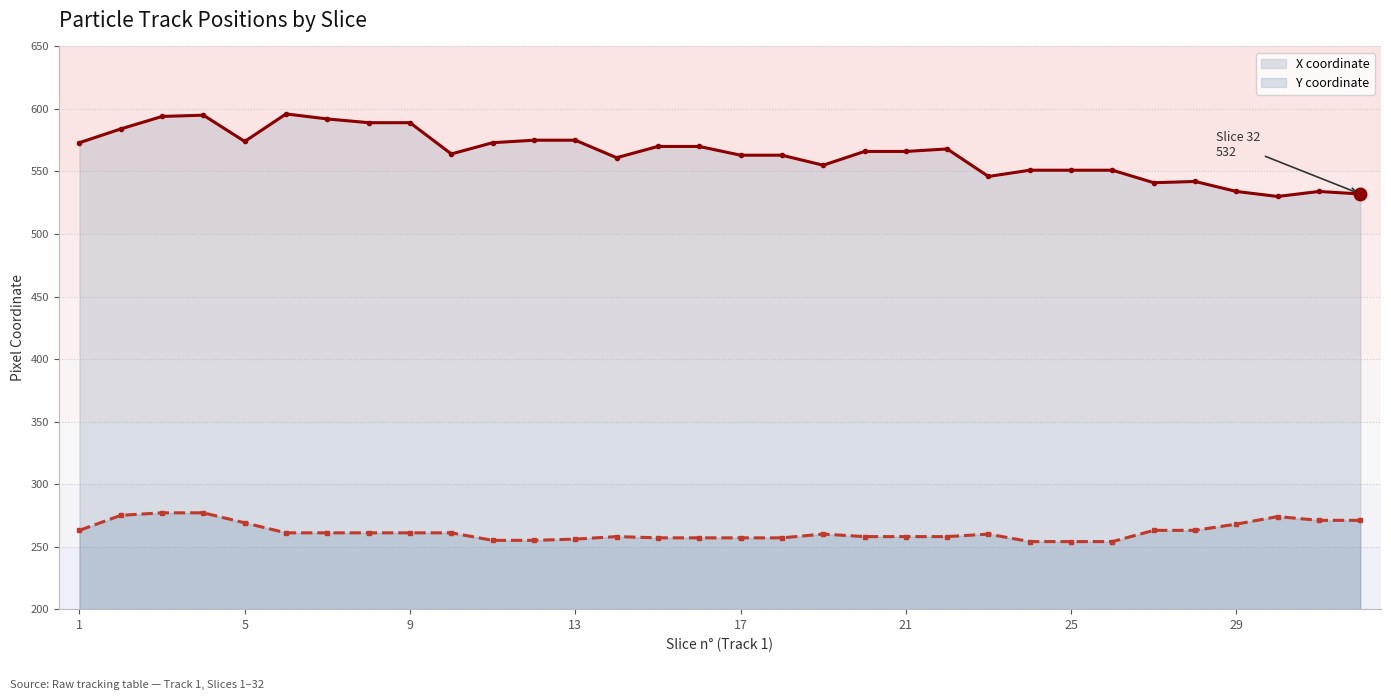

True or false: X coordinate has more than 1 points higher than both neighbors.

True